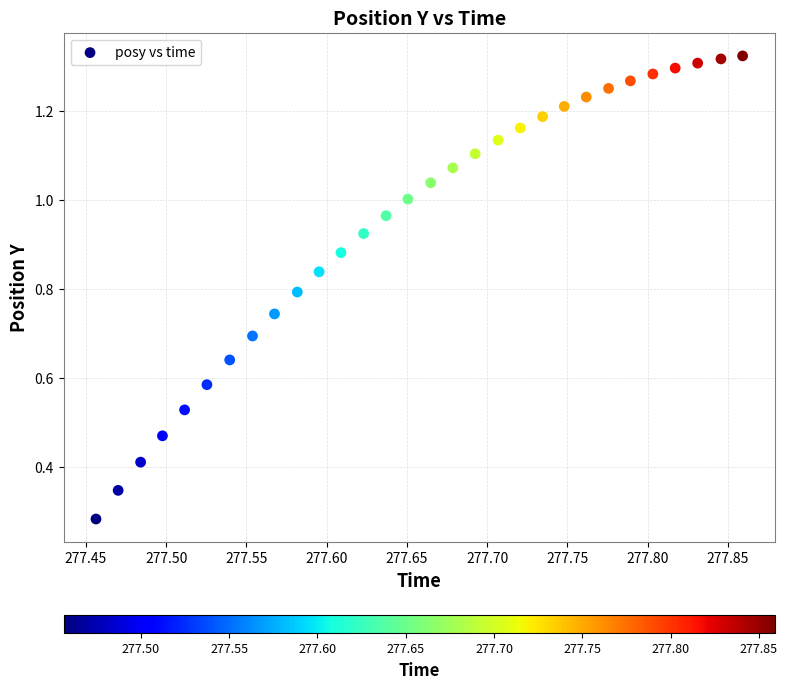

What is the range of X values (max minus min)?

0.4